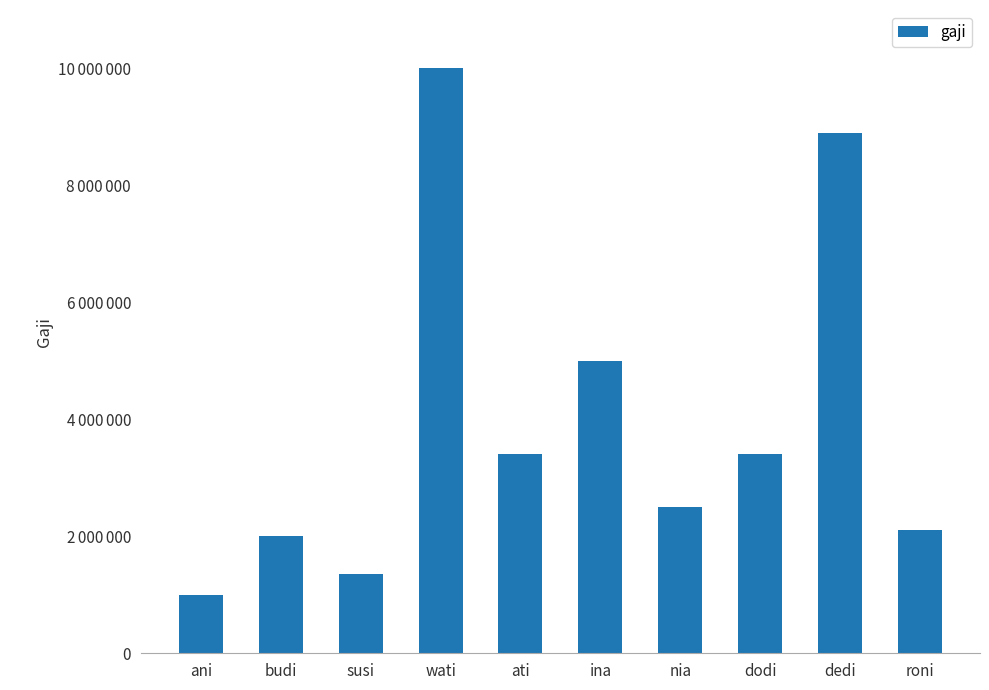

What is the value of the 3rd bar from the left?

1350000